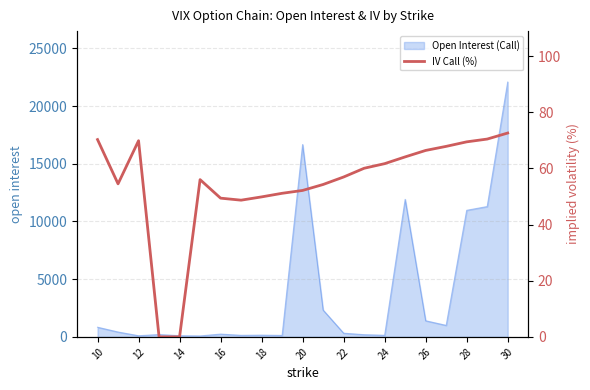

What is the highest value of the Open Interest (Call) series?

22082